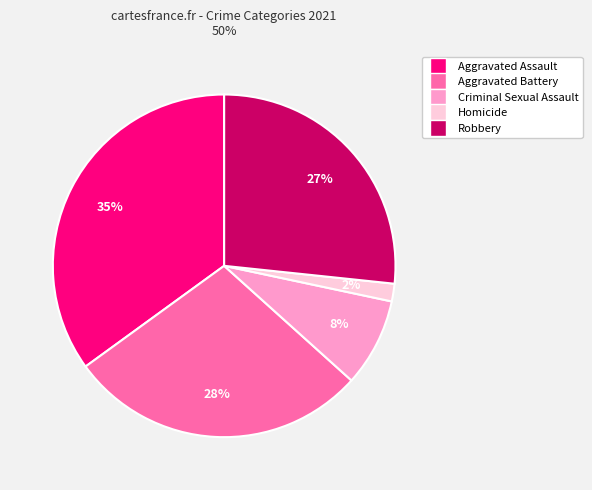

Combined, do Aggravated Assault and Robbery account for over 50%?

Yes